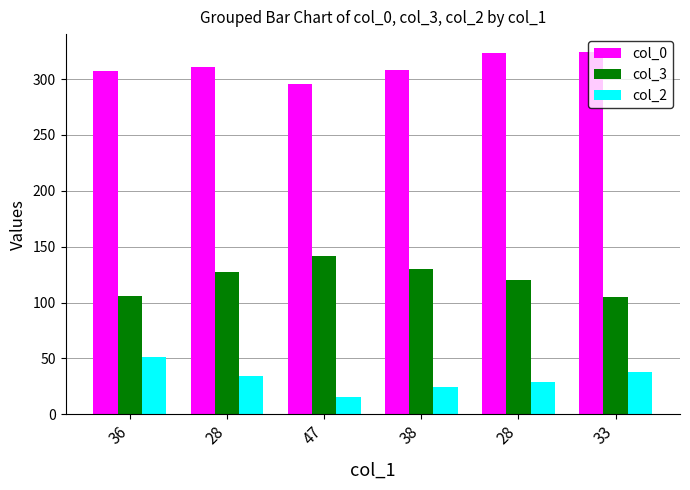

What are all the series names shown in the legend?

col_0, col_3, col_2